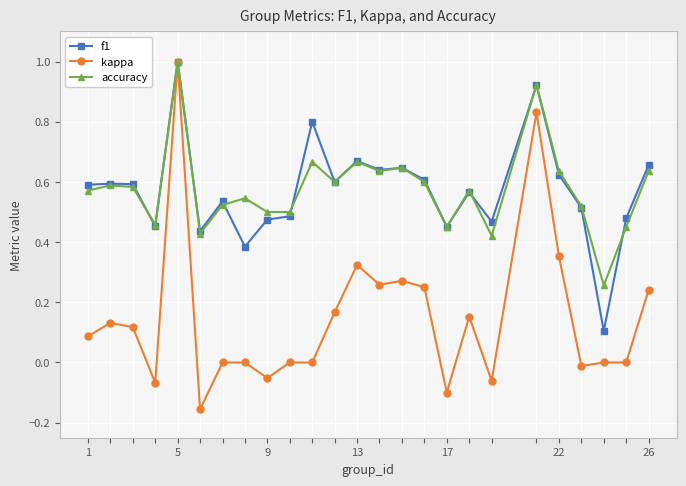

Which series has the largest range (max minus min)?

kappa